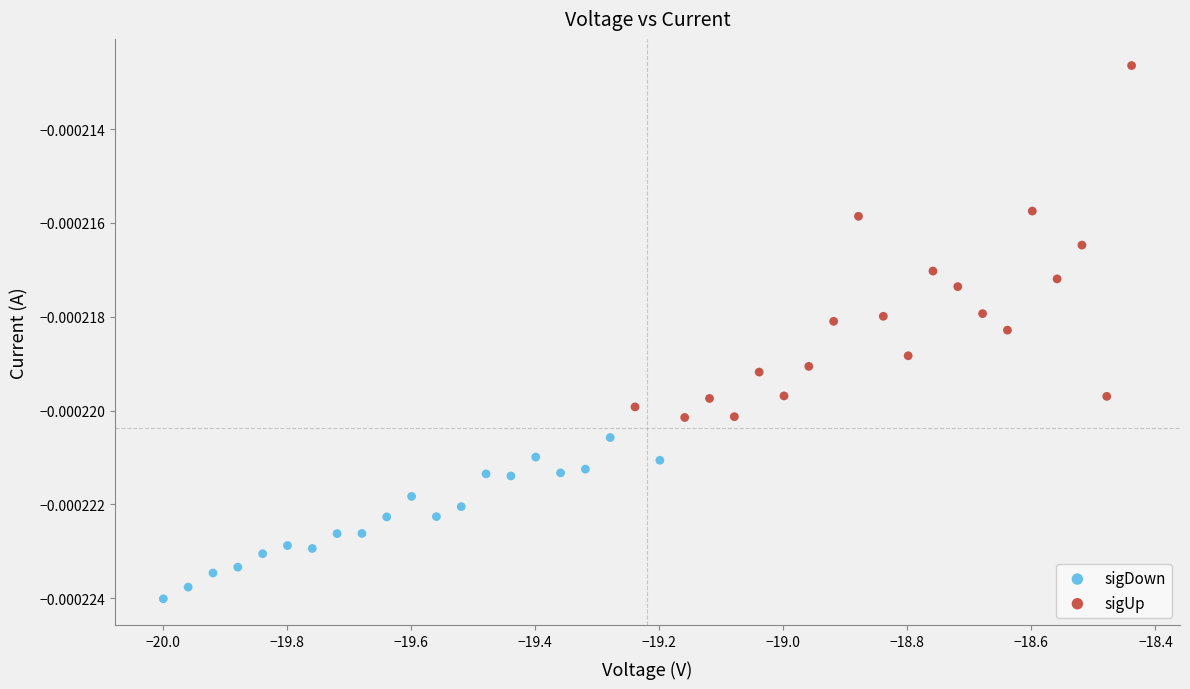

Which series reaches the maximum Y coordinate?

sigUp